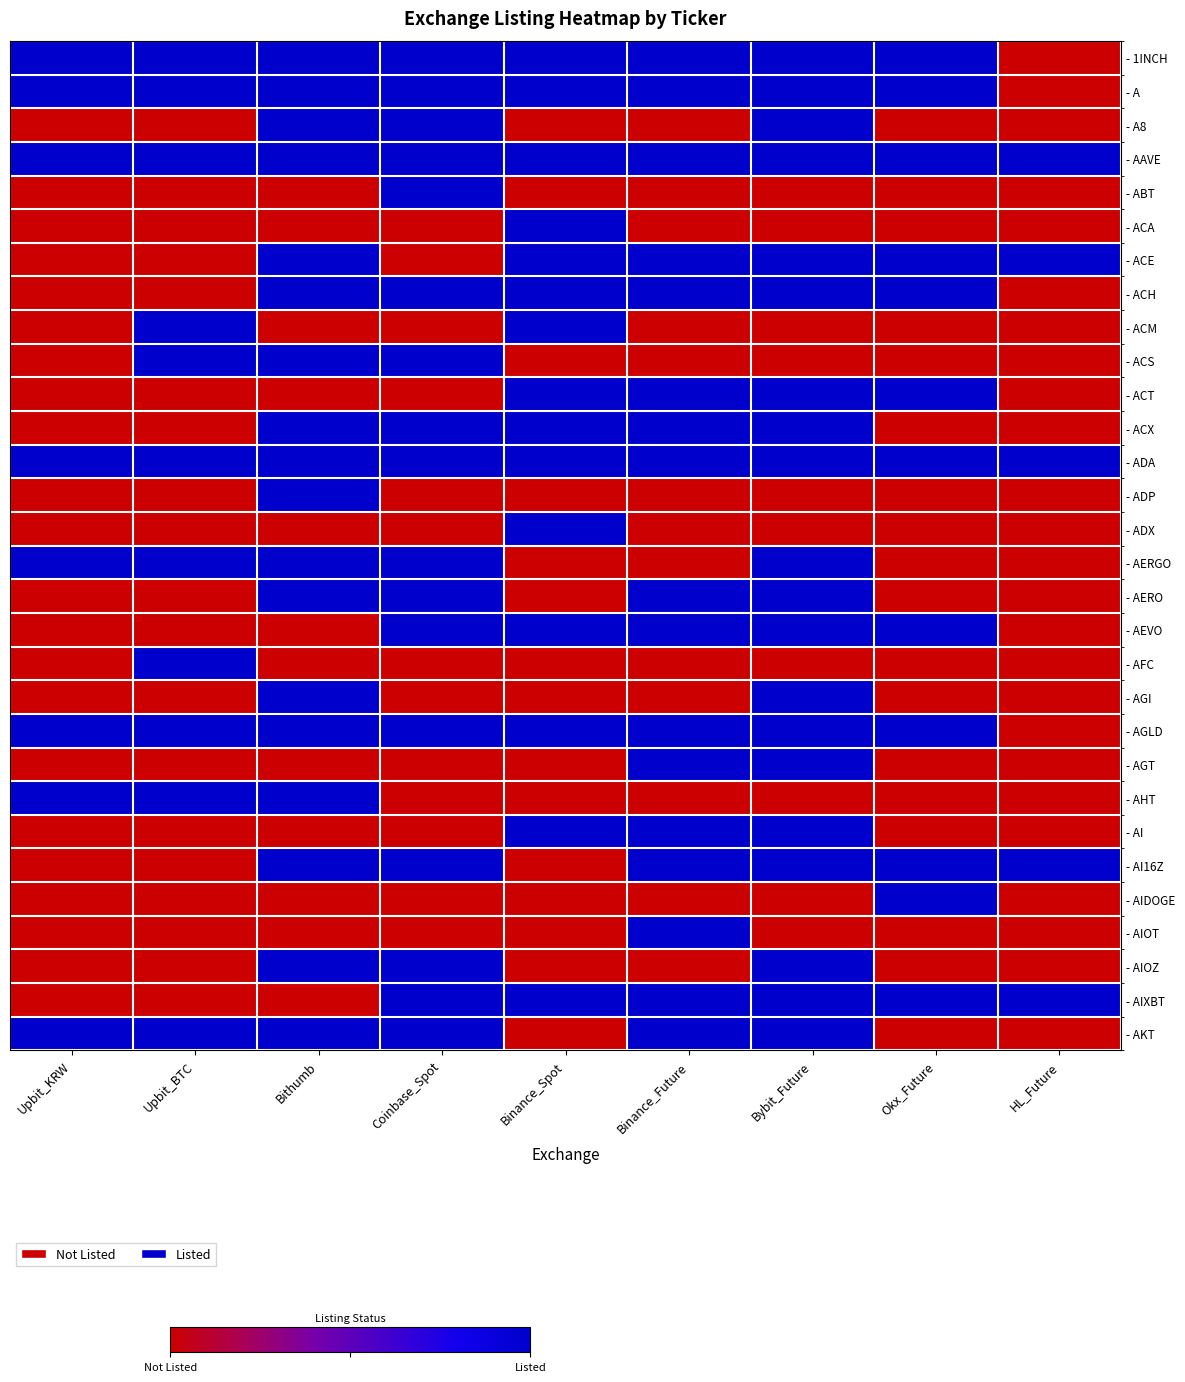

Count the number of categories in the chart.

9